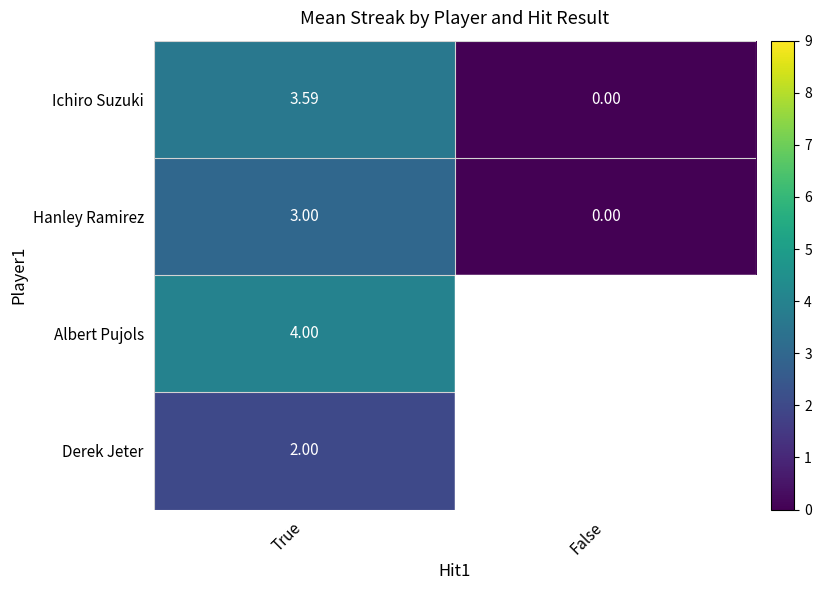

Which category has the highest value across all series?

True